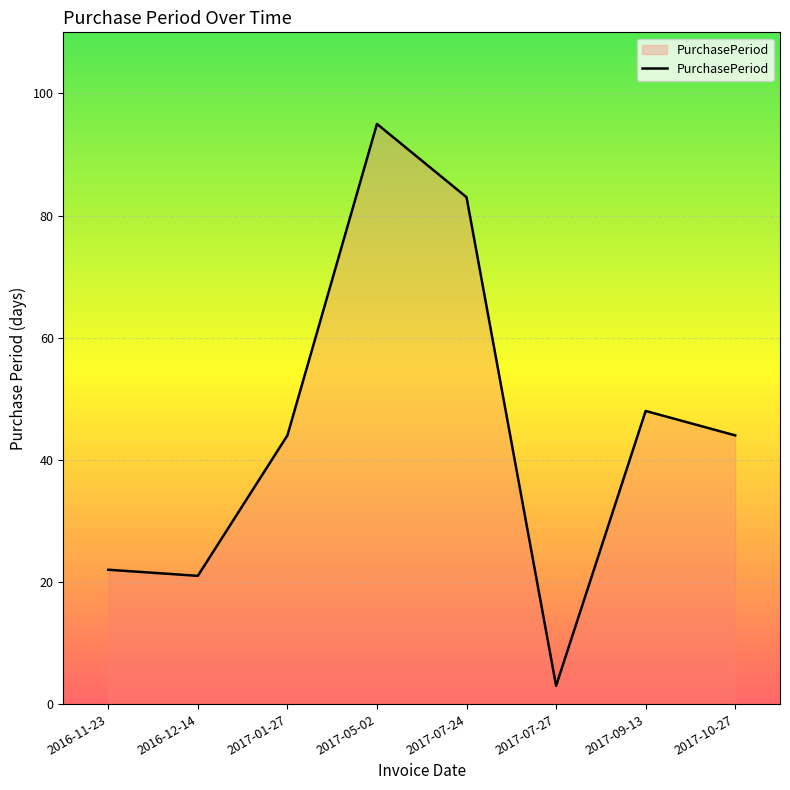

Reading left to right, transcribe all the data shown in this chart.

2016-11-23=22	2016-12-14=21	2017-01-27=44	2017-05-02=95	2017-07-24=83	2017-07-27=3	2017-09-13=48	2017-10-27=44